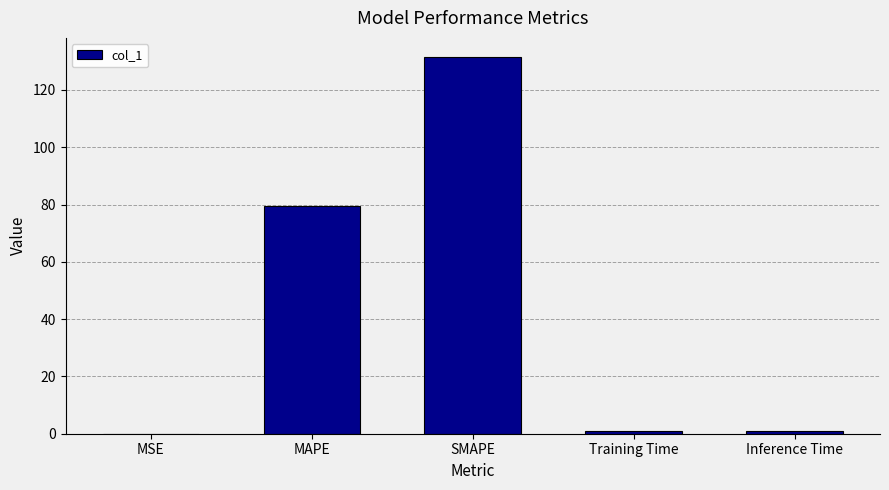

The chart shows a value of 131.6 at SMAPE. True or false?

True